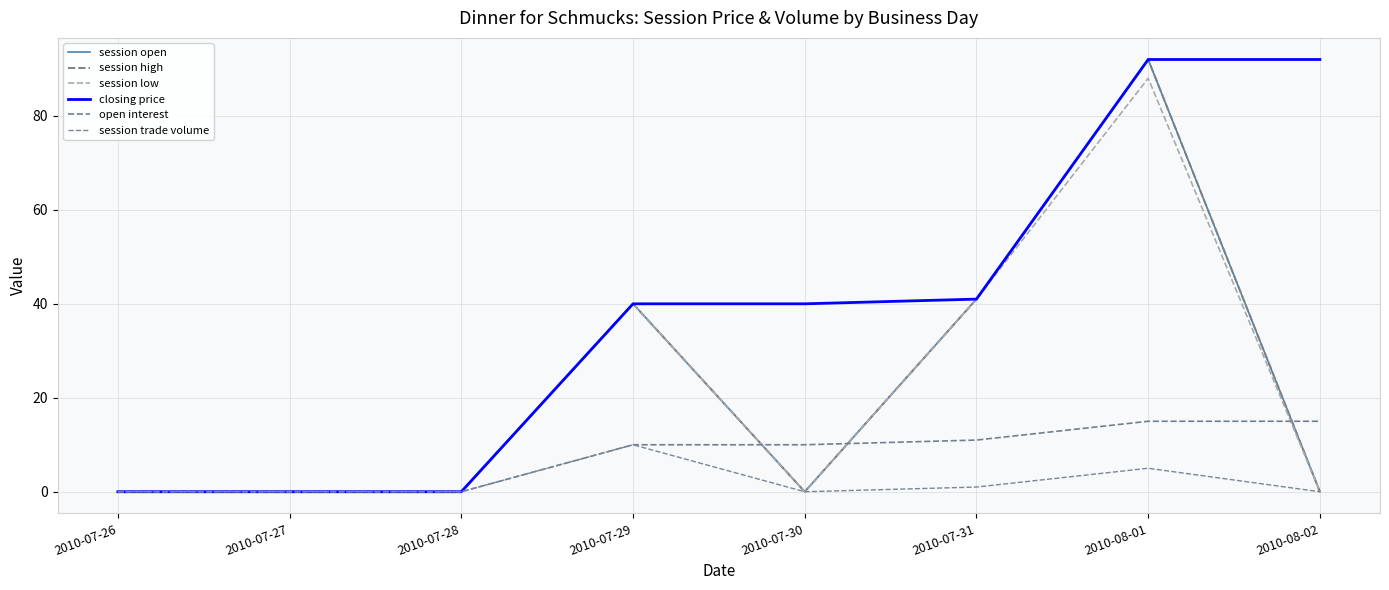

Which series has the largest range (max minus min)?

session open